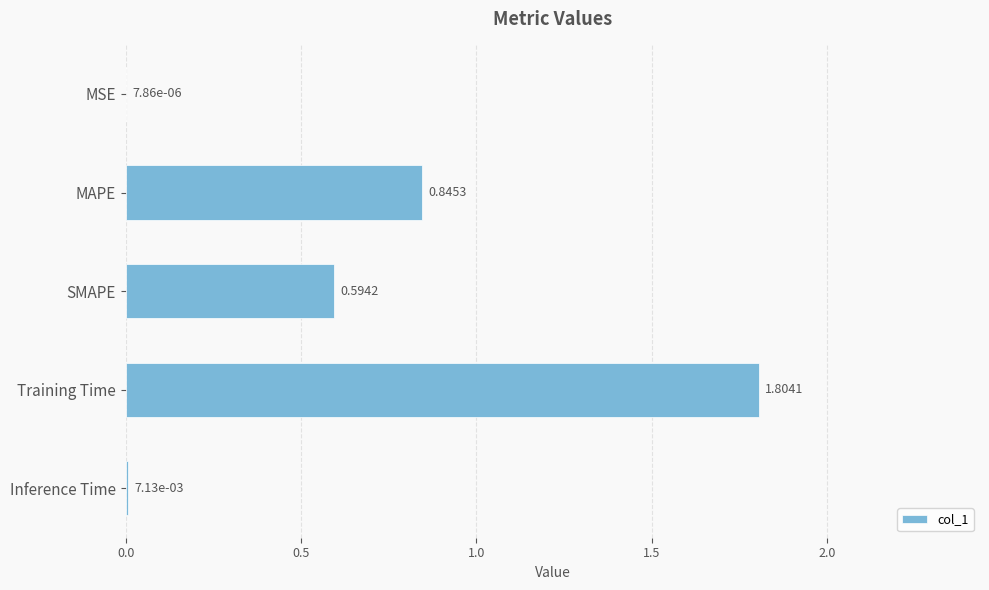

What is the sum of the values at MSE and Training Time?

1.8